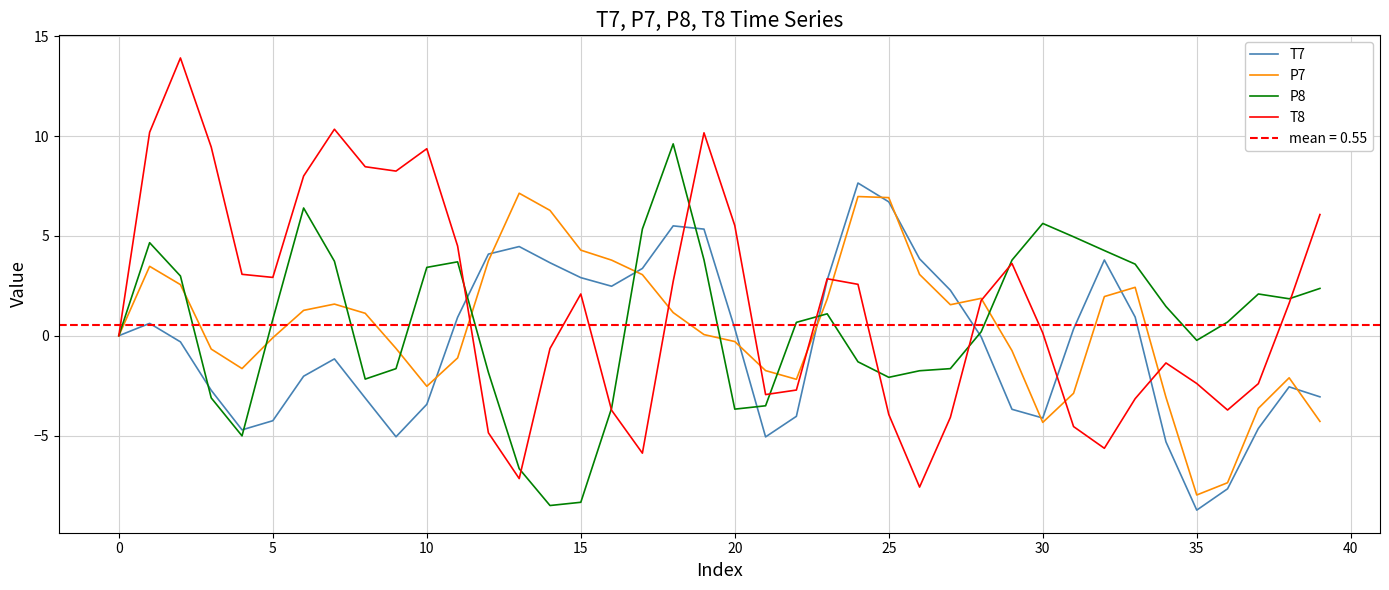

How many interior local valleys does the T7 series have?

6